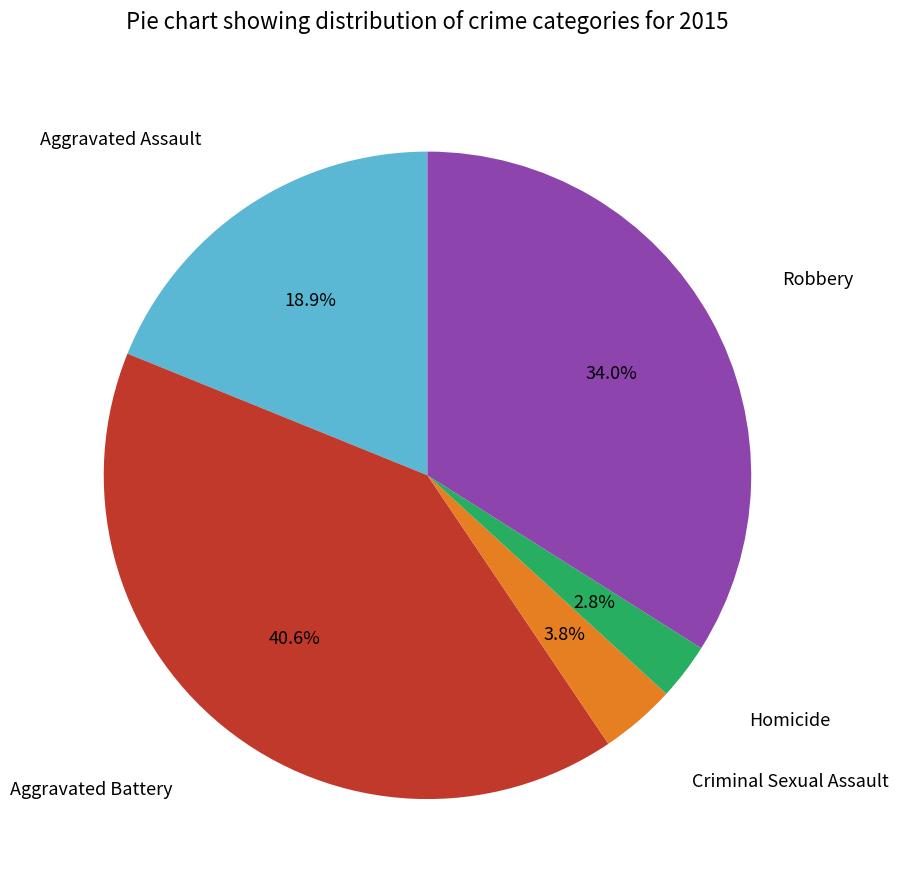

To the nearest percent, what percentage of the pie is Aggravated Assault?

19%